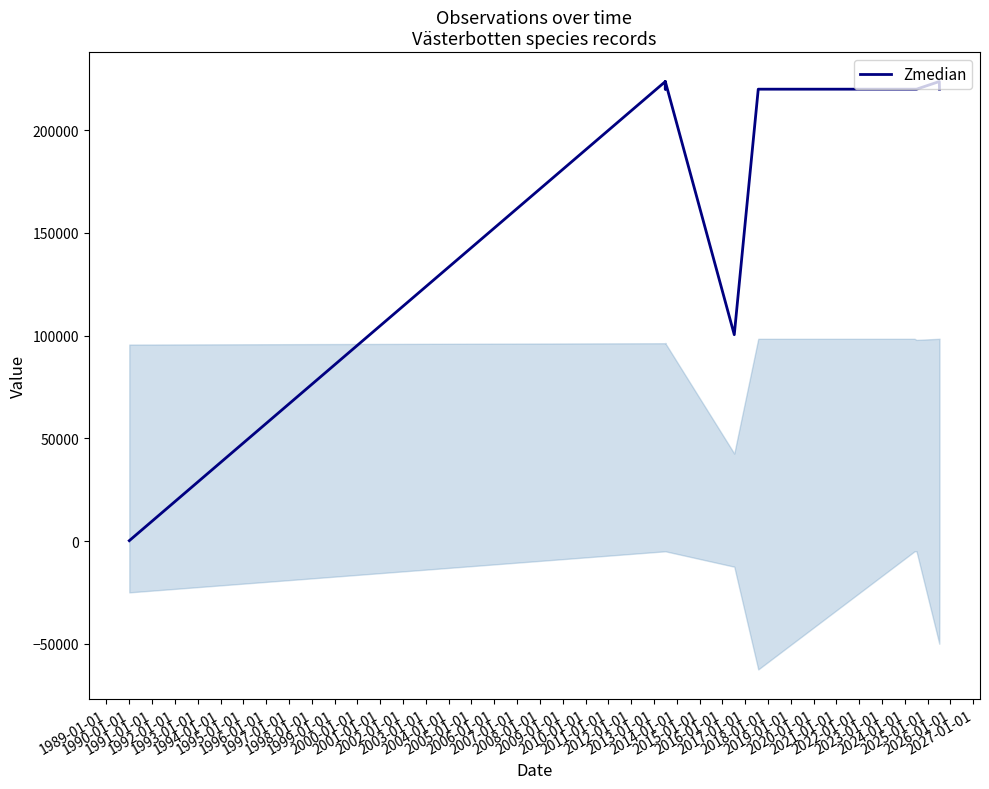

What is the label of the 7th point from the left?

1994-01-01